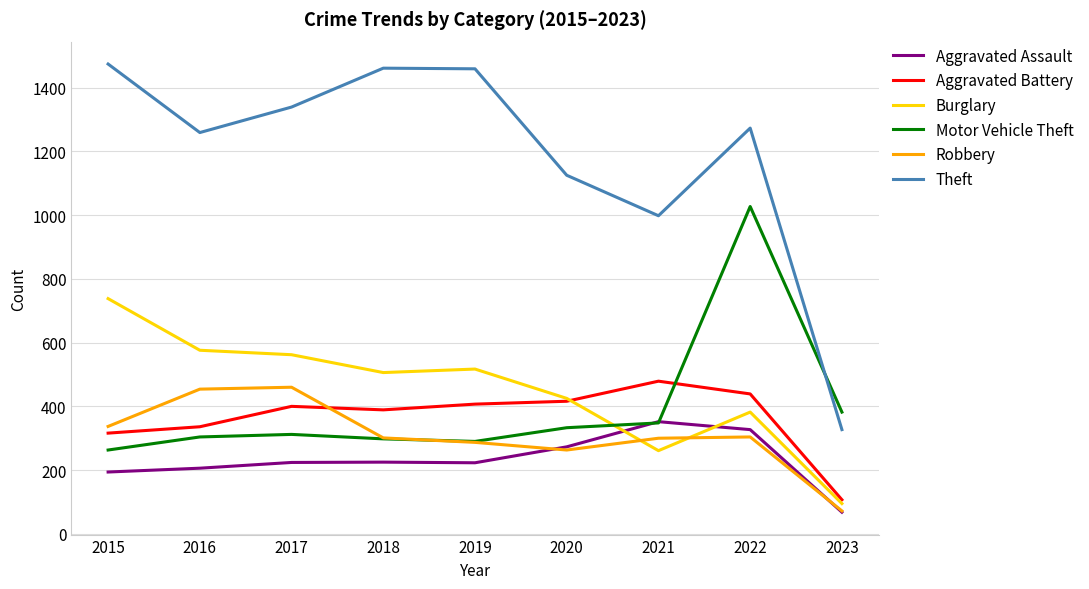

At which label is Aggravated Battery closest to 293?

2015